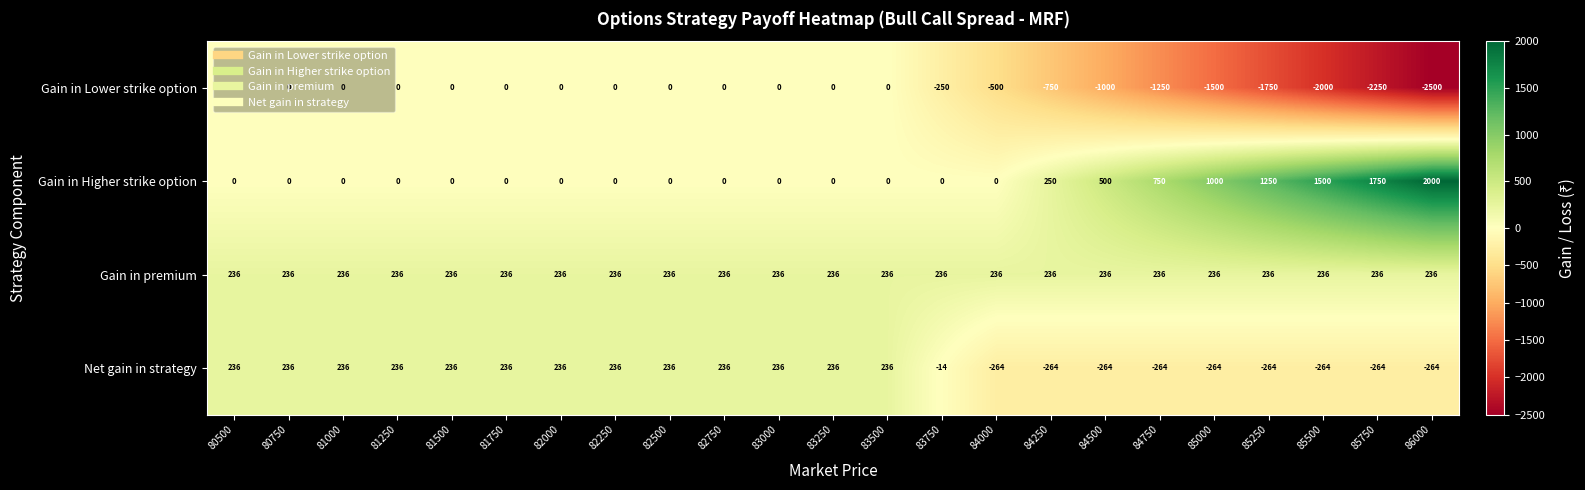

Where is Gain in Lower strike option nearest to the value -1250?

84750